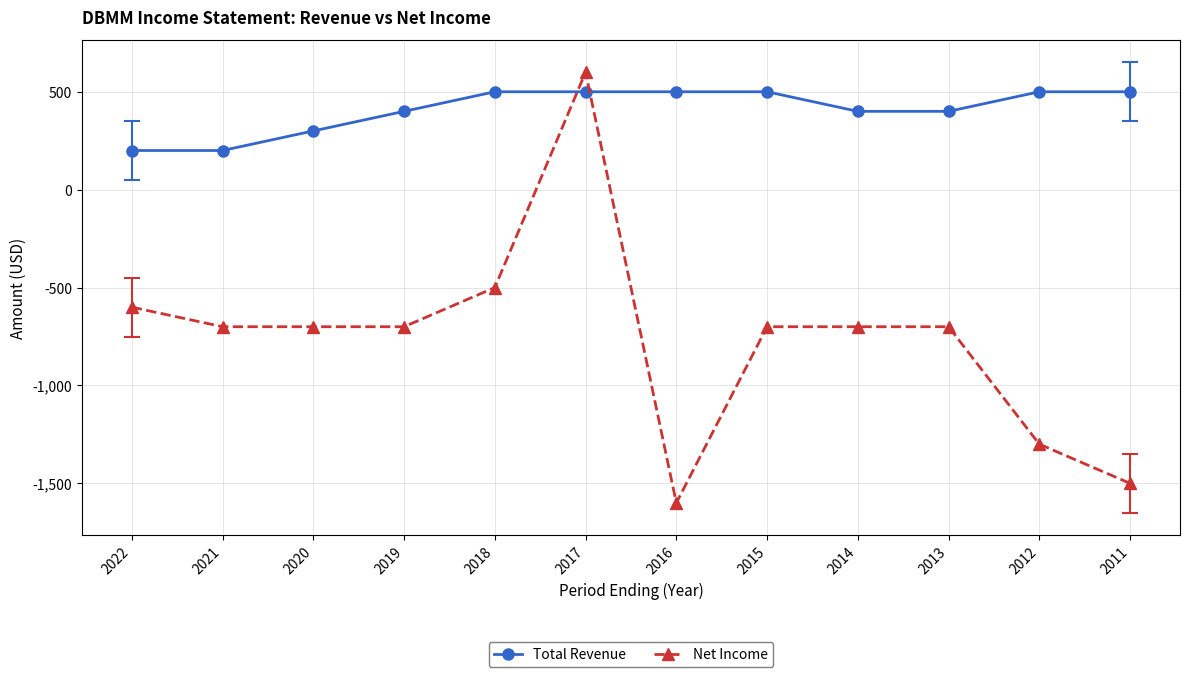

What is the approximate value of Net Income at 2018?

-500